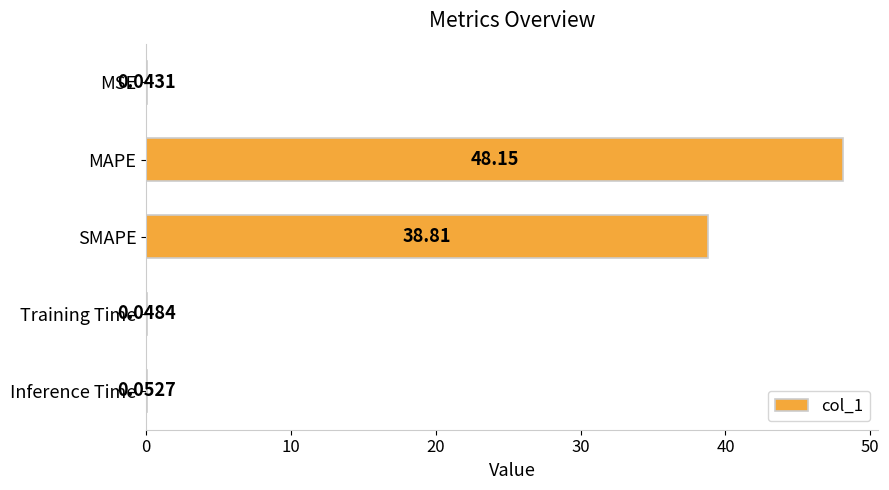

What is the sum of all values?

87.1